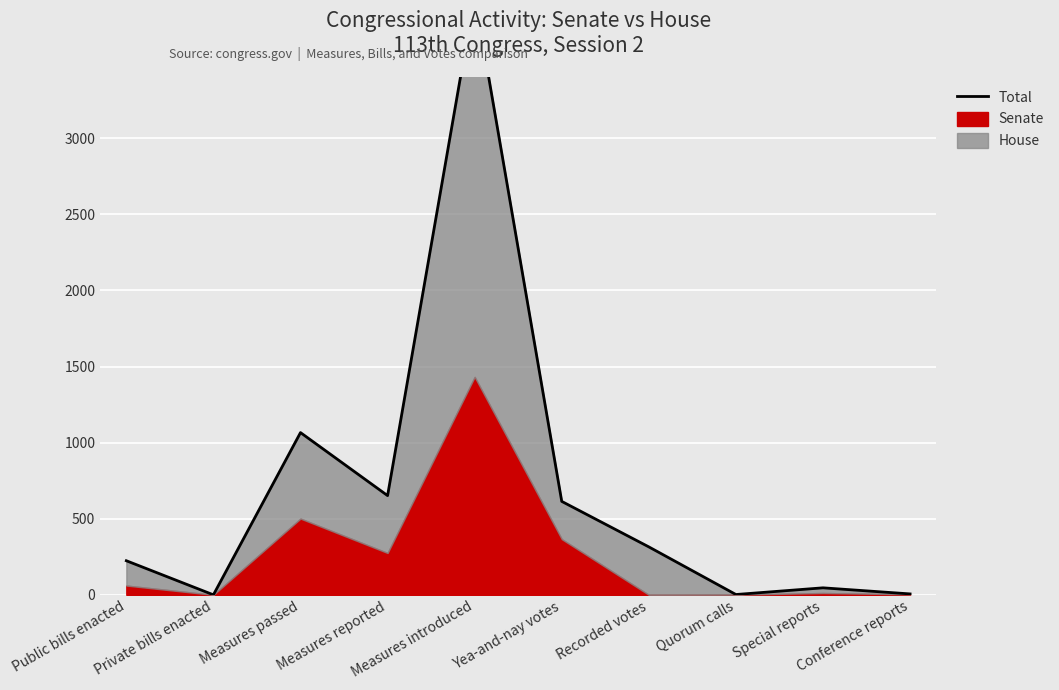

Which has a higher value, Public bills enacted or Measures introduced?

Measures introduced